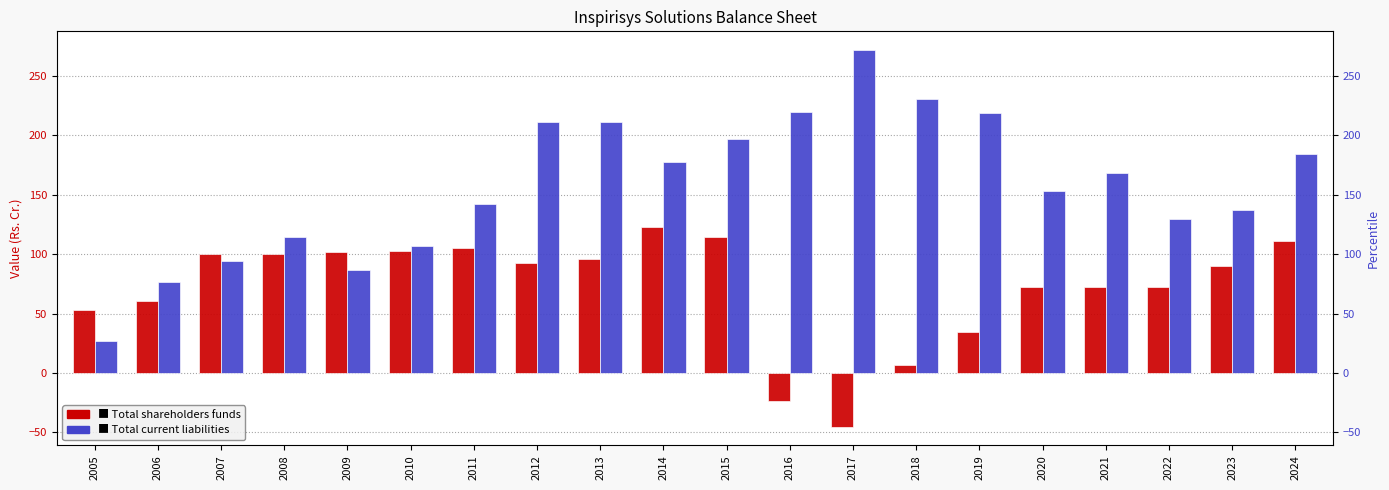

What is the value of the Total current liabilities bar at the 19th from the left?

137.3